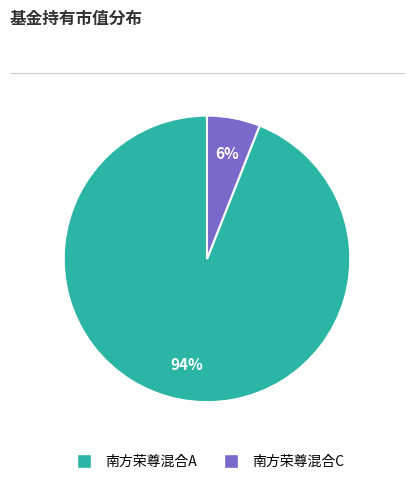

Which slice is the largest?

南方荣尊混合A